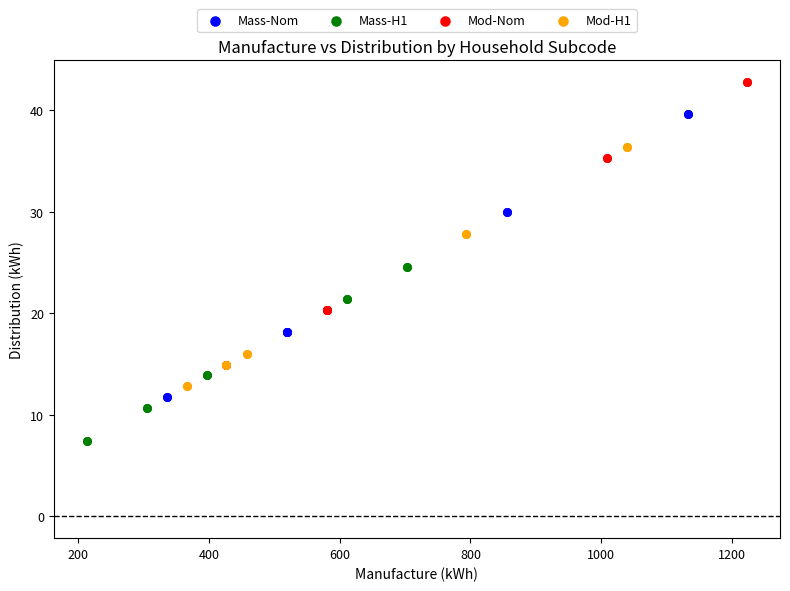

Which series contains the highest Y value?

Mod-Nom